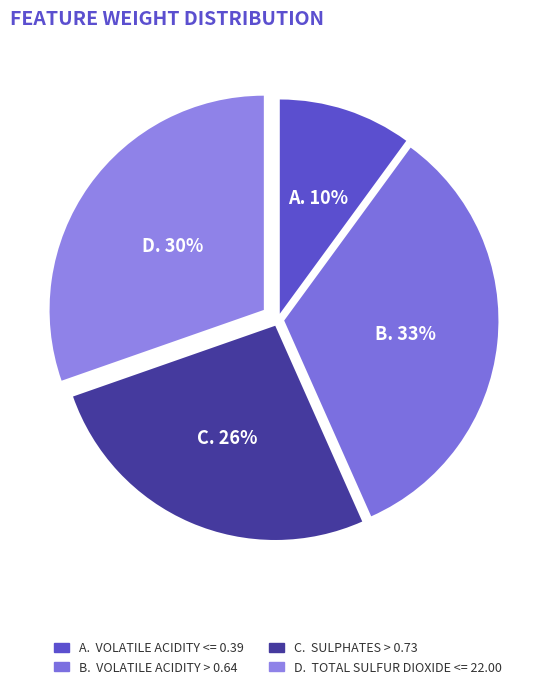

Which category has the smallest portion of the pie?

volatile acidity <= 0.39